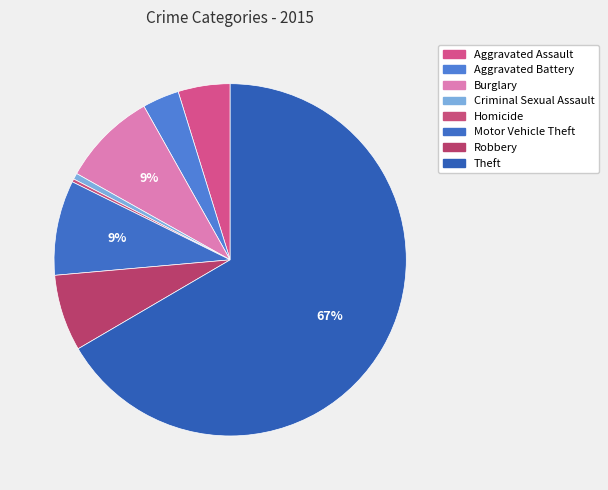

What is the largest slice in the pie chart?

Theft